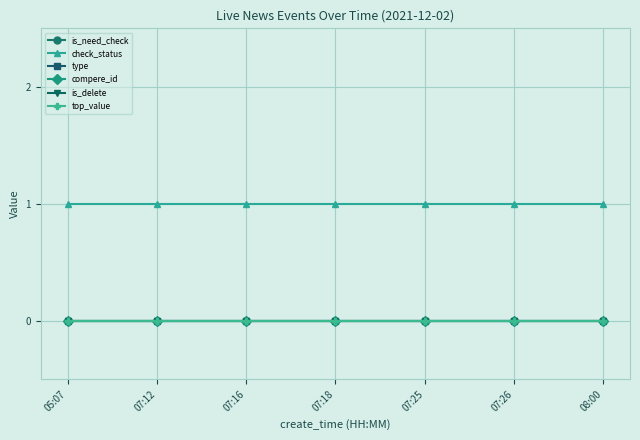

Does the chart have visible grid lines?

Yes